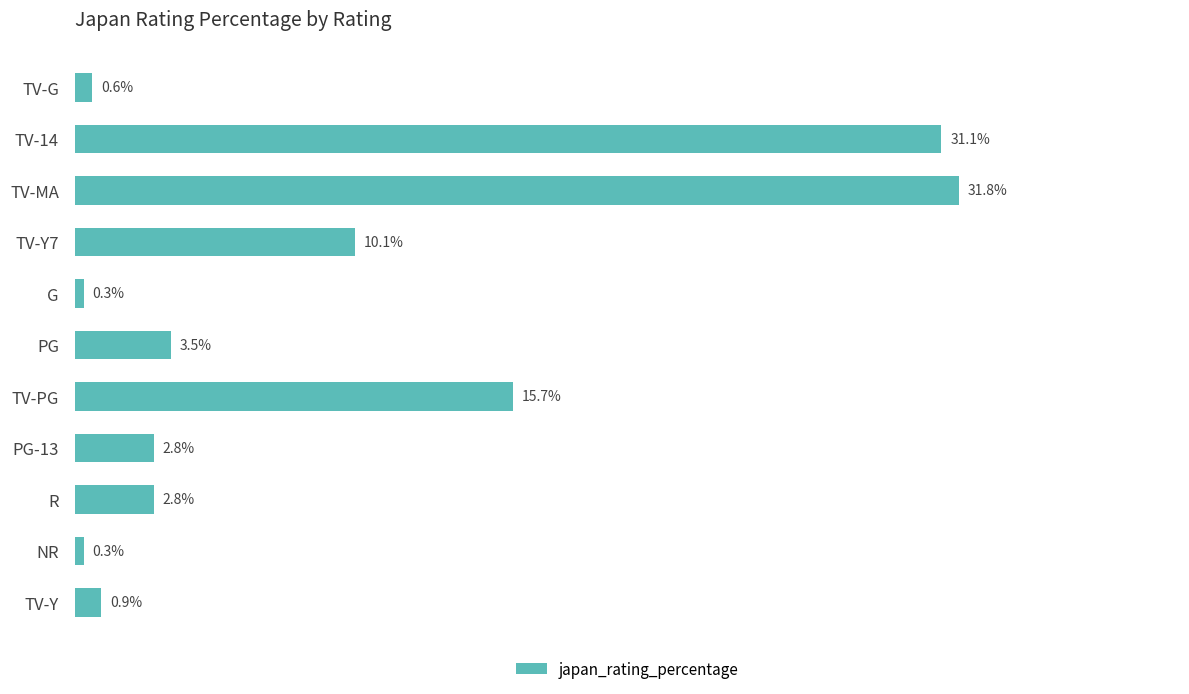

At which label is the value closest to 16?

TV-PG